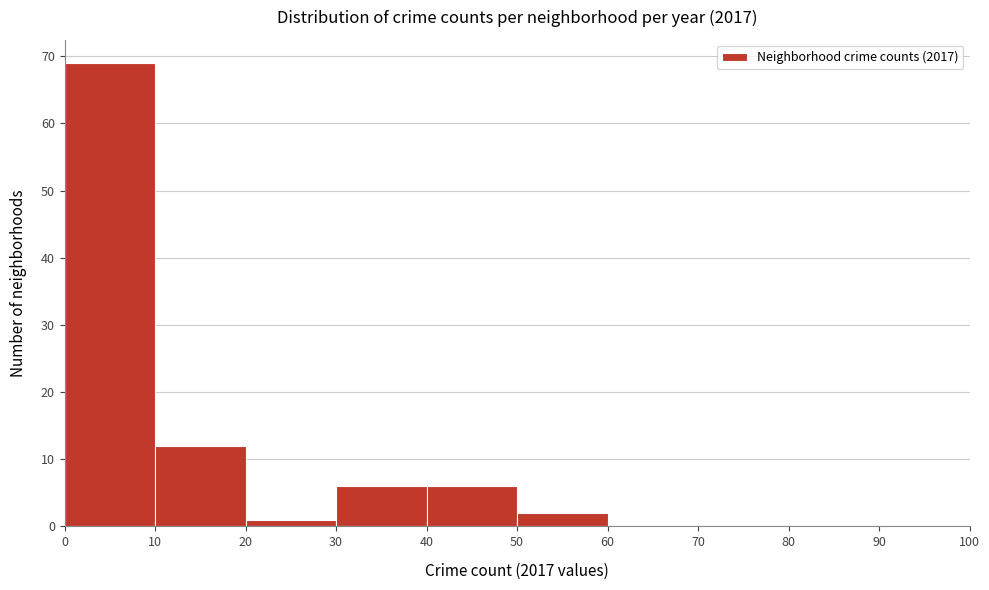

Reading left to right, transcribe this chart: for each bar, give the range it covers on the x-axis and its height. The values are not printed on the chart, so give them approximately, as read against the axis.

0 to 10: 69
10 to 20: 12
20 to 30: 1
30 to 40: 6
40 to 50: 6
50 to 60: 2
60 to 70: 0
70 to 80: 0
80 to 90: 0
90 to 100: 0